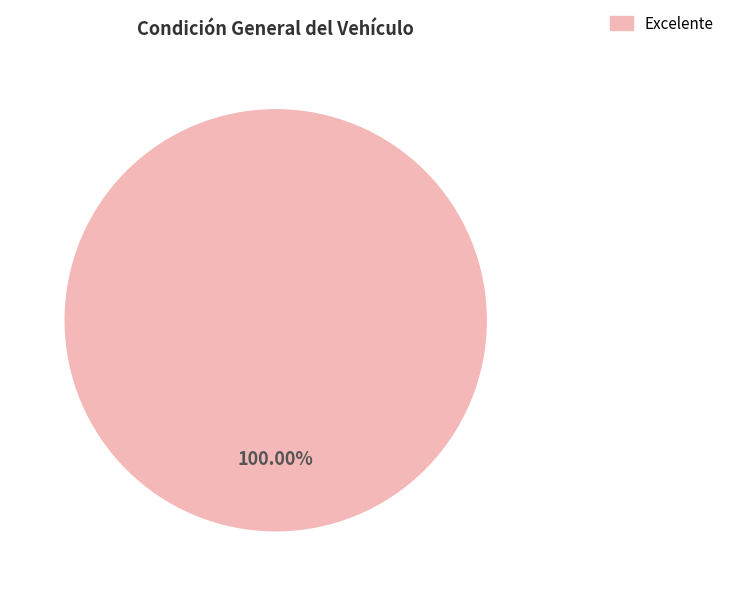

Is there a majority slice in this chart?

Yes